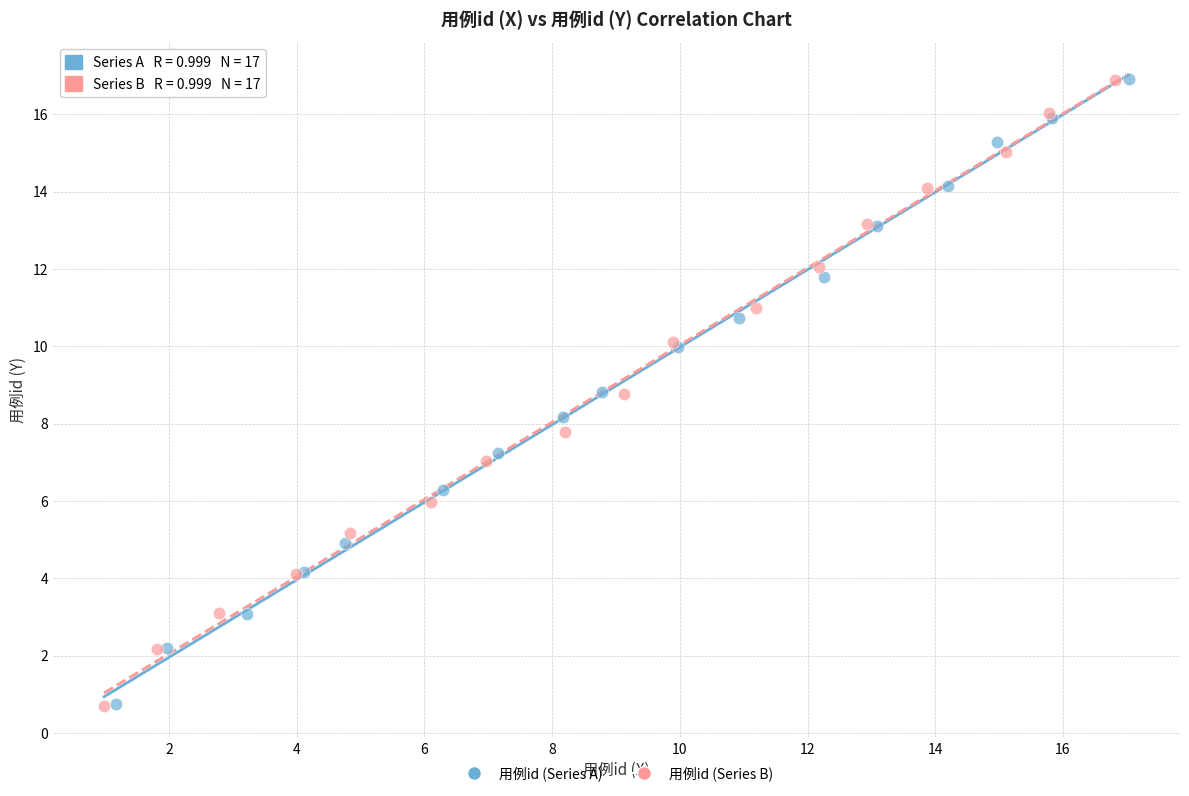

Which series has the largest Y range (max minus min)?

用例id (Series A)